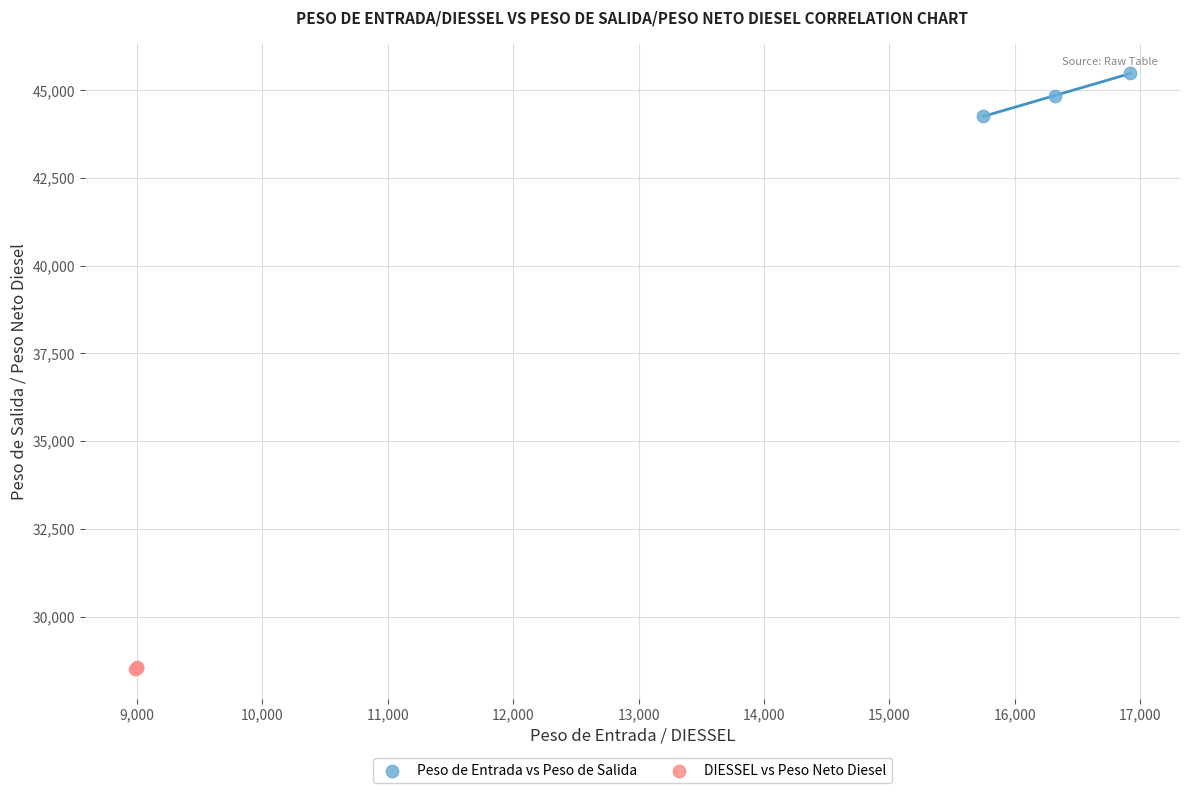

What are all the series names shown in the legend?

Peso de Entrada vs Peso de Salida, DIESSEL vs Peso Neto Diesel